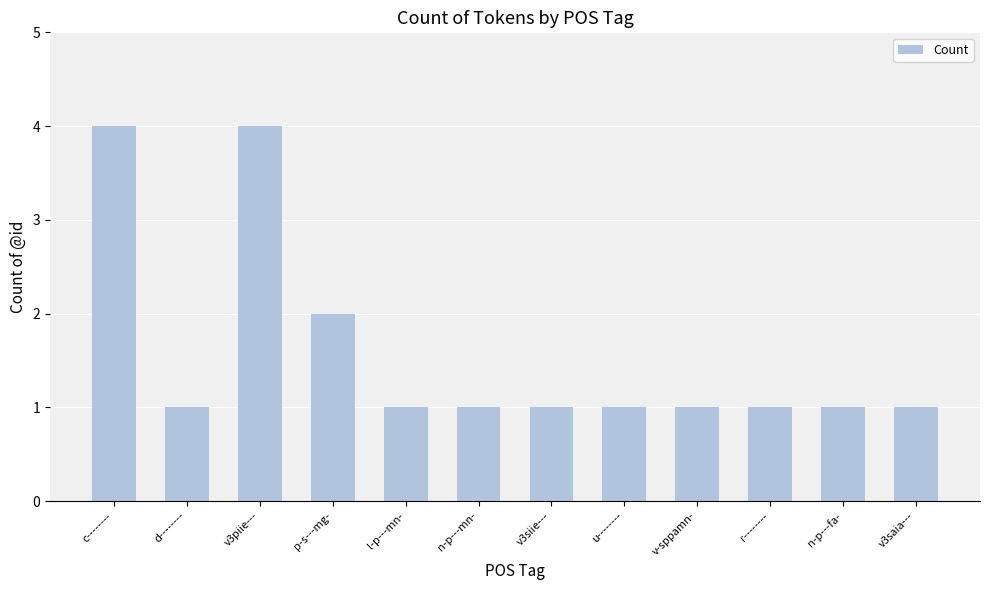

Reading left to right, what are all the values shown in this chart?

4	1	4	2	1	1	1	1	1	1	1	1